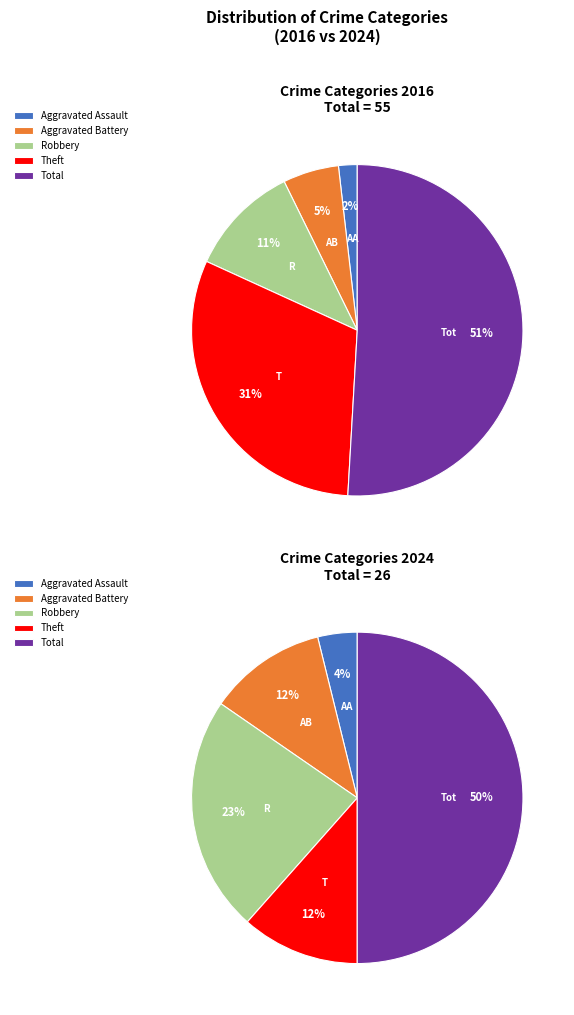

To the nearest percent, what percentage of the pie is Total?

50%